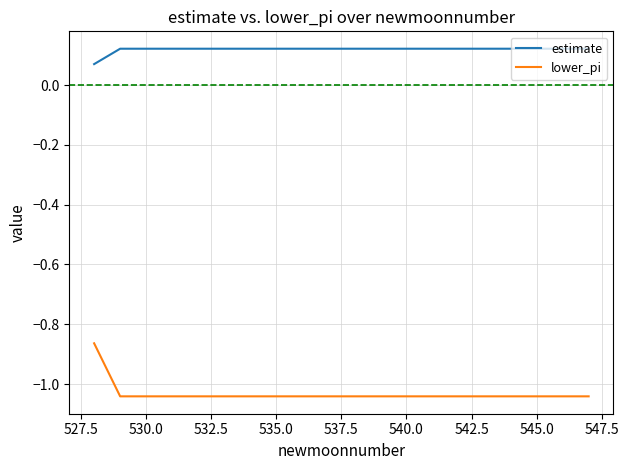

List the series in order of their peak value, lowest first.

lower_pi, estimate